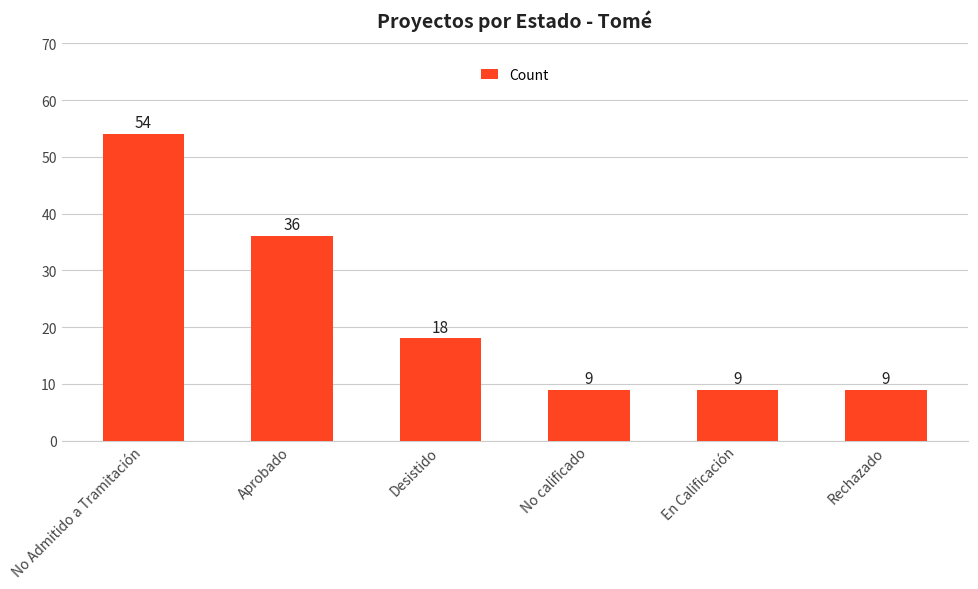

Between En Calificación and Desistido, which is larger?

Desistido